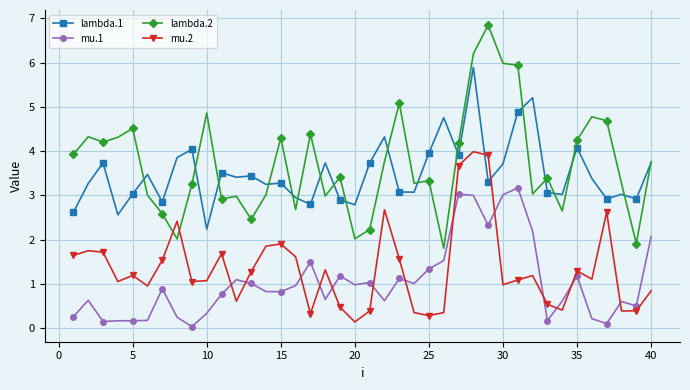

True or false: mu.1 and lambda.2 intersect in this chart.

False